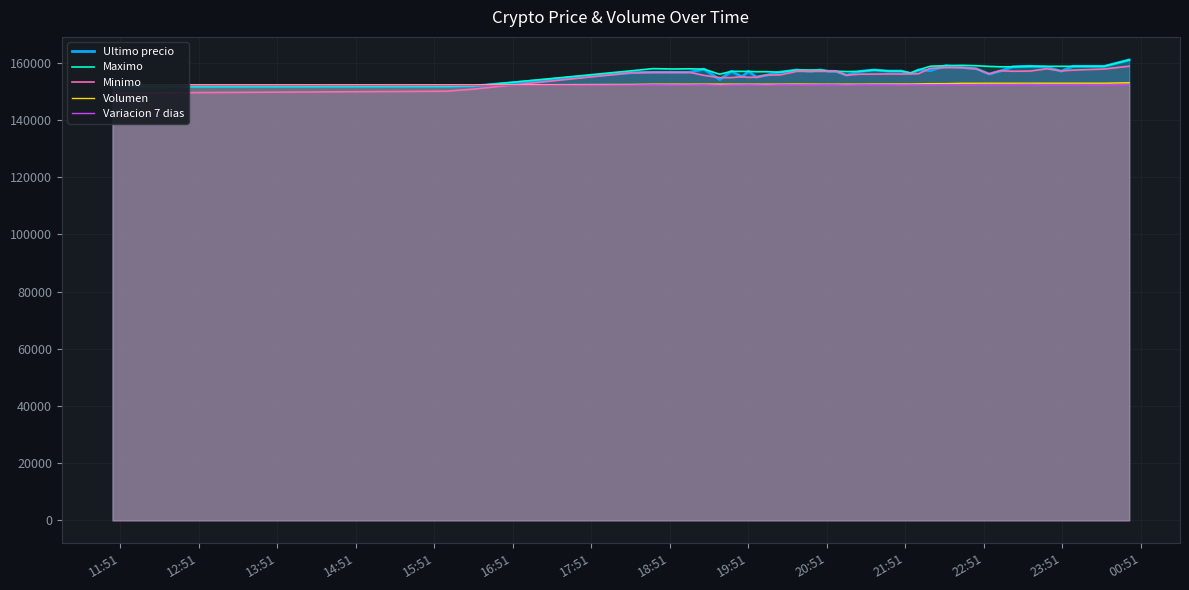

How many interior local valleys does the Volumen series have?

8